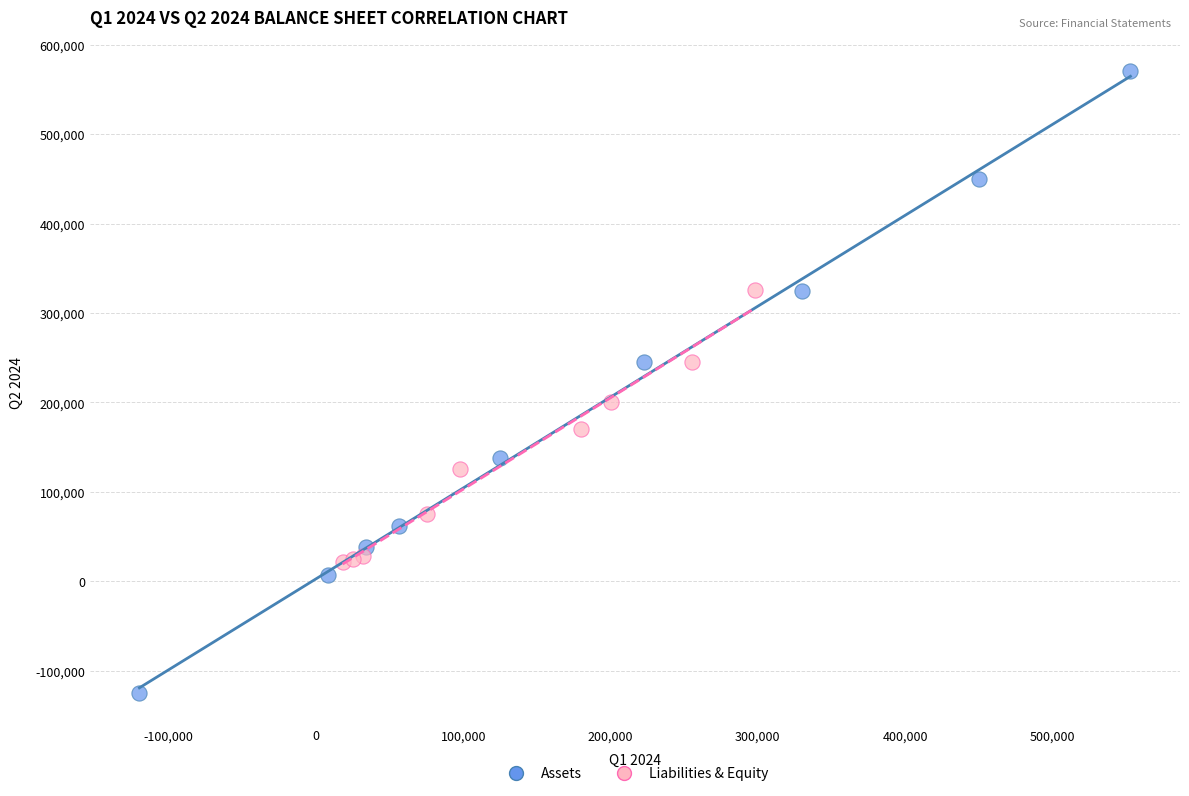

Which series contains the highest Y value?

Assets